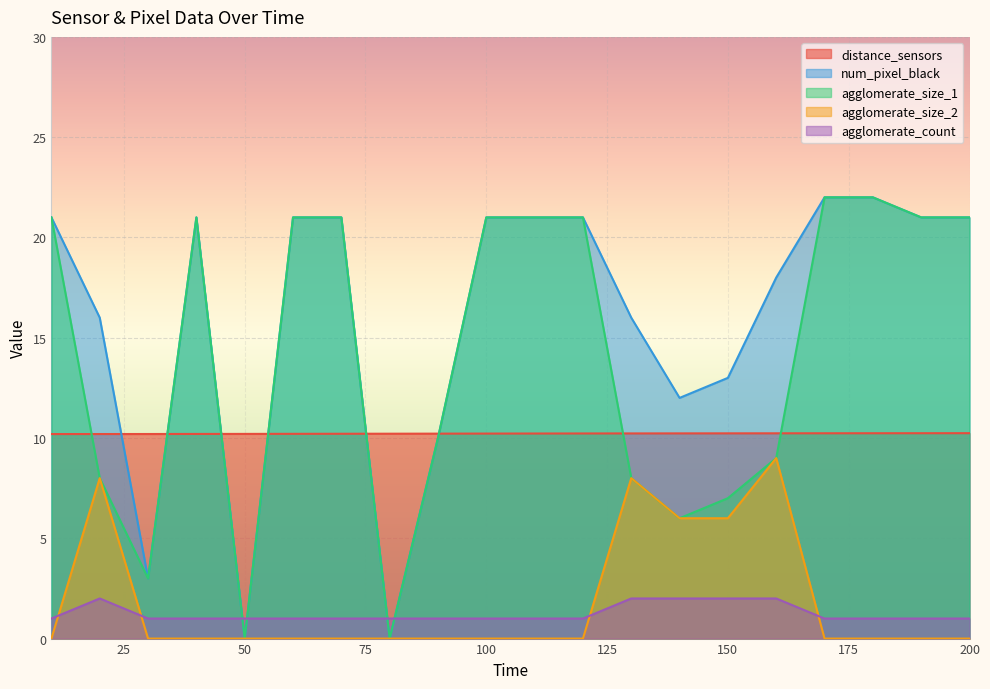

How many lines are shown in the chart?

5